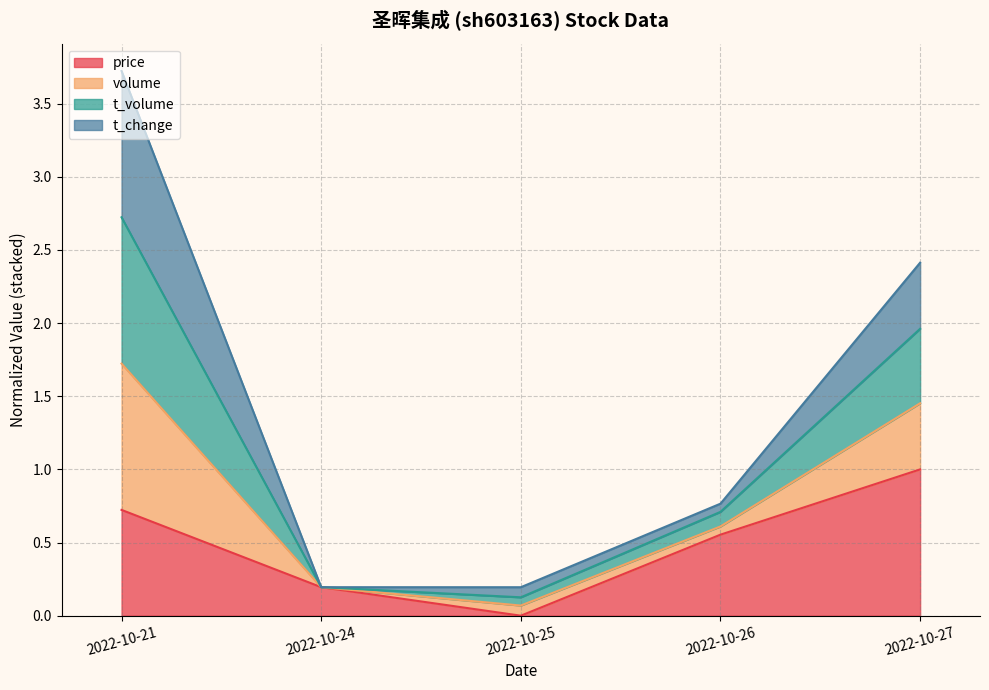

The price series shows 0.4 at 2022-10-27. True or false?

False